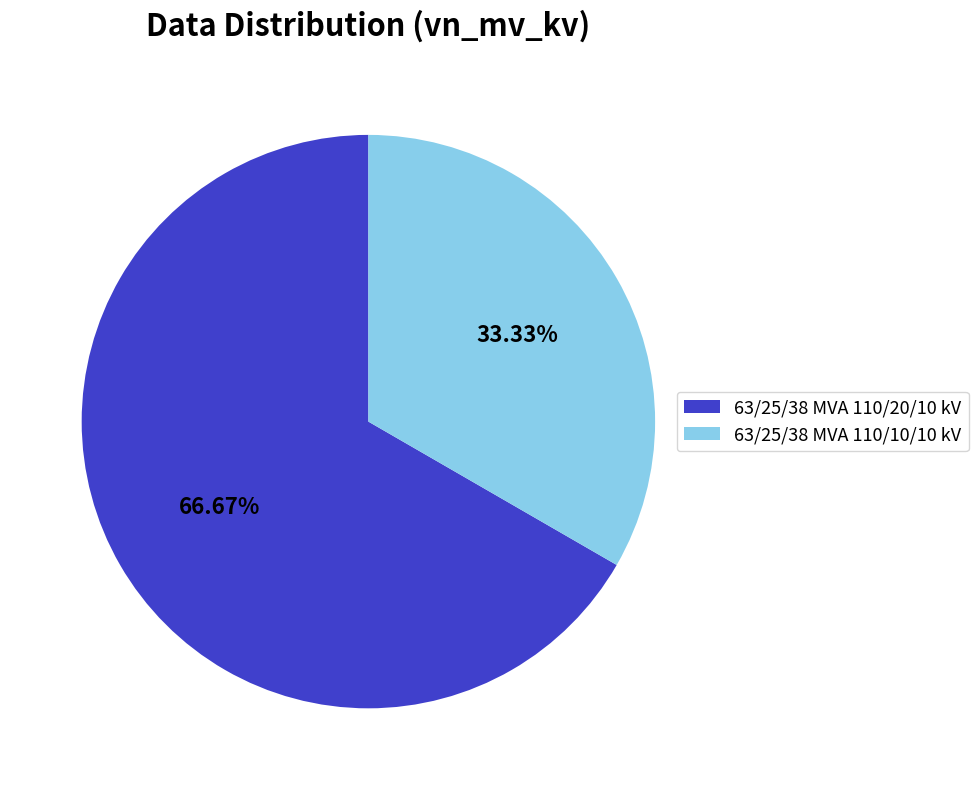

How many slices are in this pie chart?

2